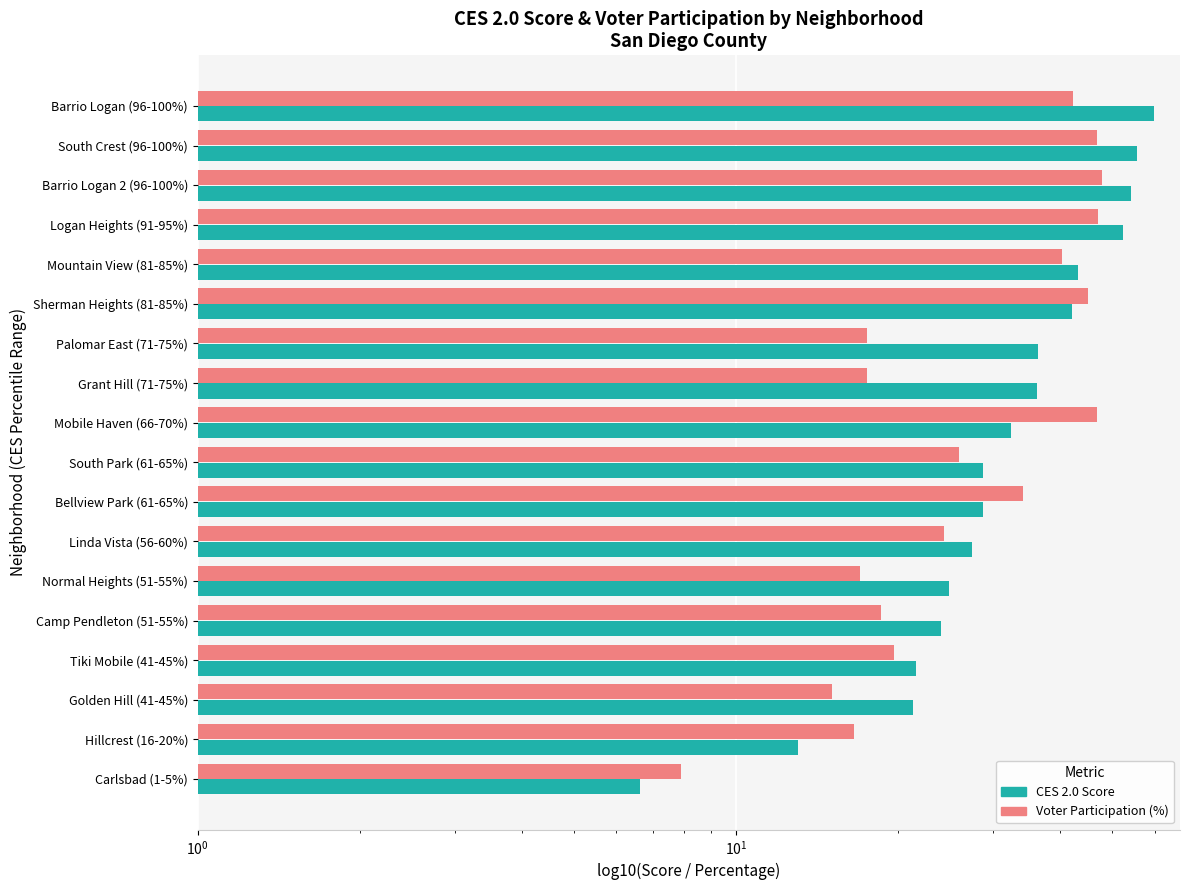

What is the highest value of the Voter Participation (%) series?

48.0